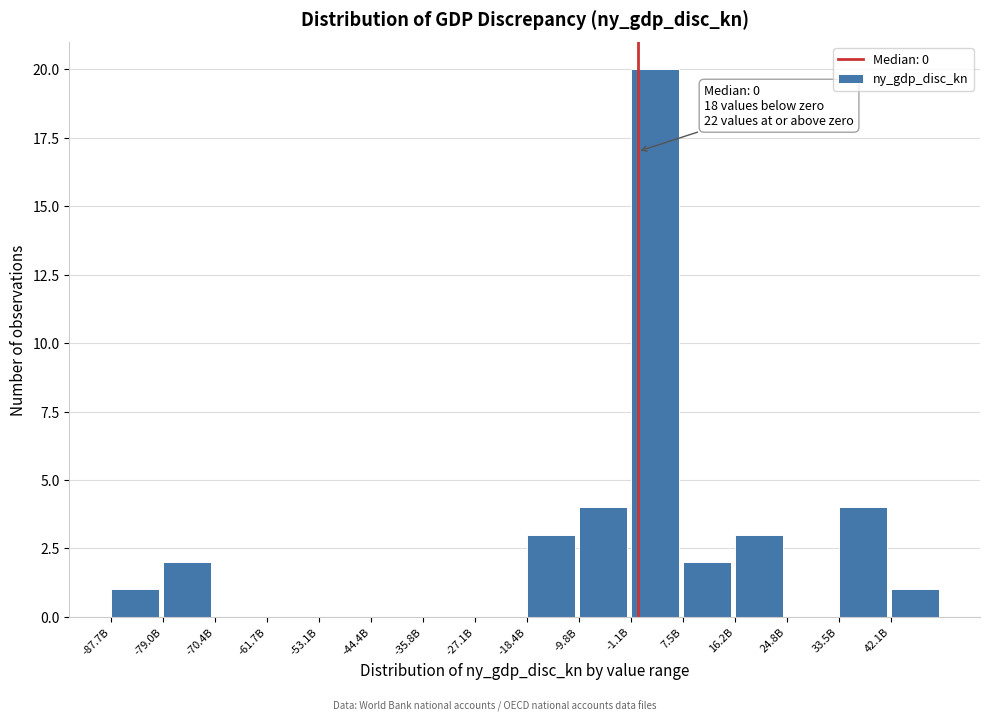

Reading left to right, transcribe all the data shown in this chart.

-87.7B=1	-79.0B=2	-70.4B=0	-61.7B=0	-53.1B=0	-44.4B=0	-35.8B=0	-27.1B=0	-18.4B=3	-9.8B=4	-1.1B=20	7.5B=2	16.2B=3	24.8B=0	33.5B=4	42.1B=1